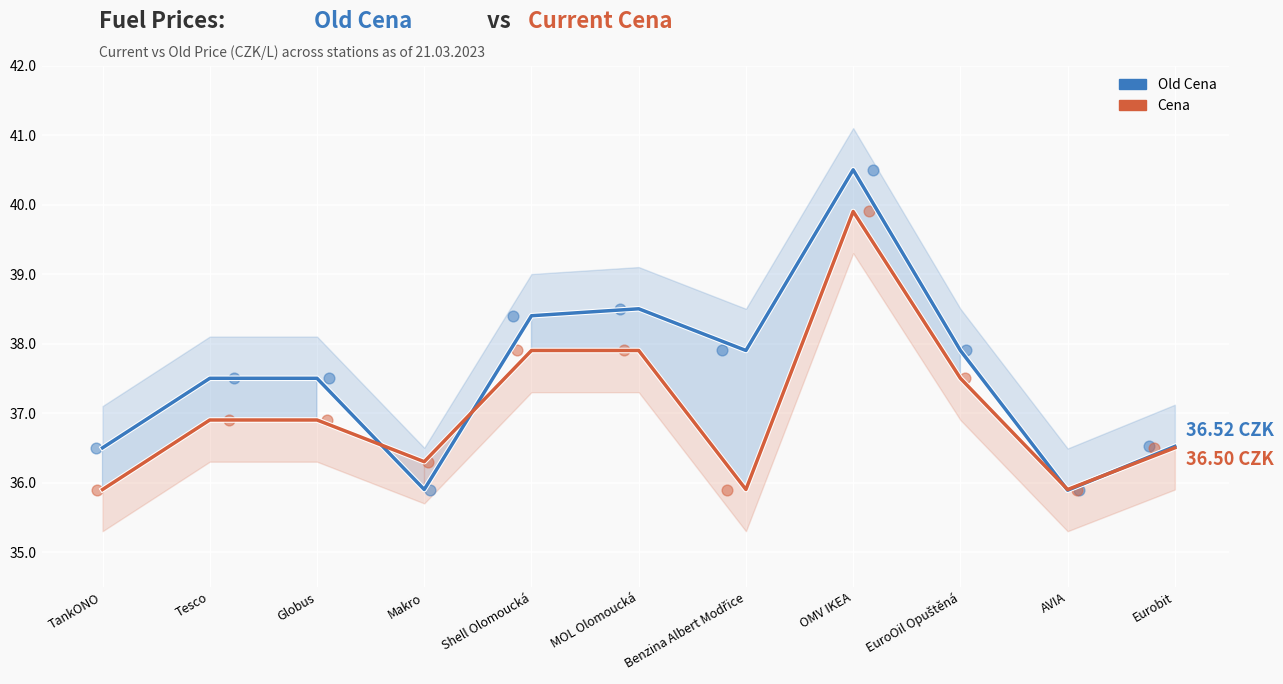

Which series contains the lowest Y value?

Old Cena